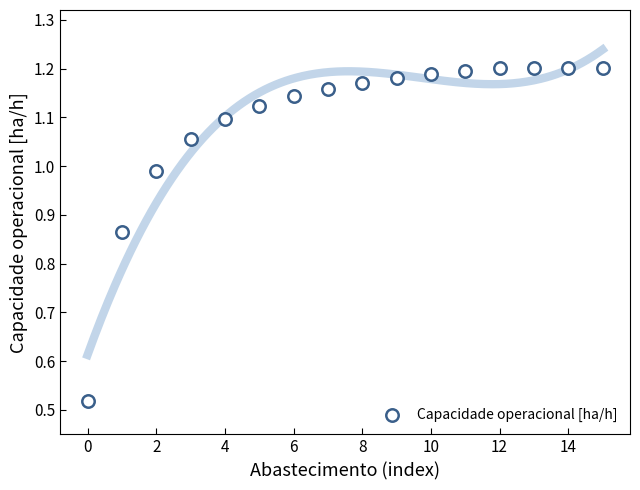

What is the range of Y values (max minus min)?

0.7